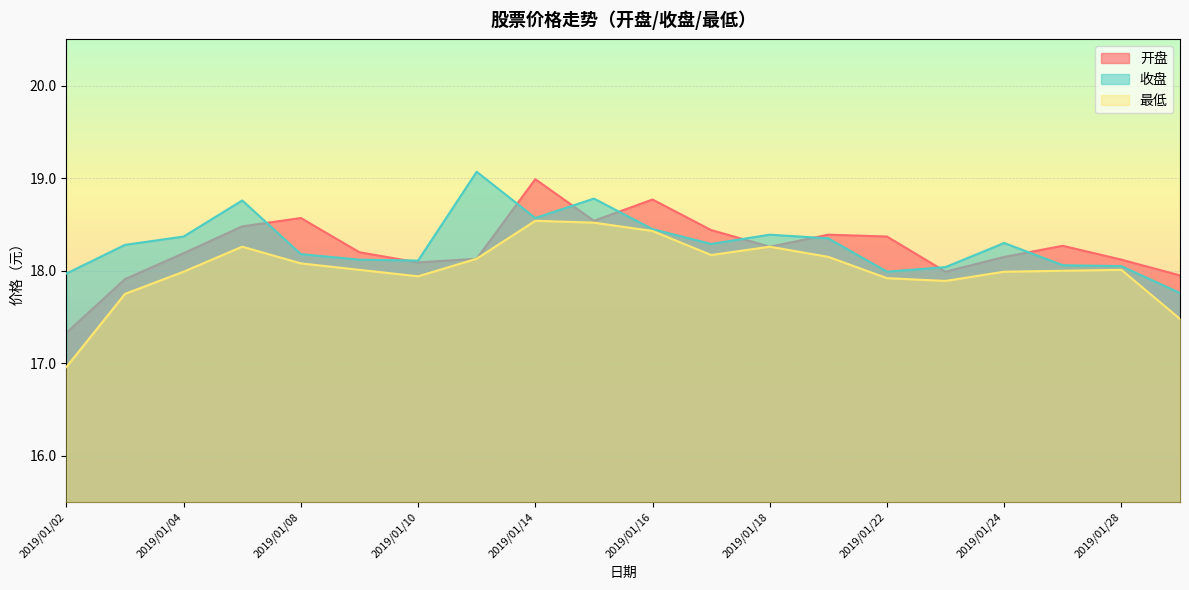

List the labels in order of 收盘 value, smallest first.

2019/01/29, 2019/01/02, 2019/01/22, 2019/01/23, 2019/01/28, 2019/01/25, 2019/01/10, 2019/01/09, 2019/01/08, 2019/01/03, 2019/01/17, 2019/01/24, 2019/01/21, 2019/01/04, 2019/01/18, 2019/01/16, 2019/01/14, 2019/01/07, 2019/01/15, 2019/01/11